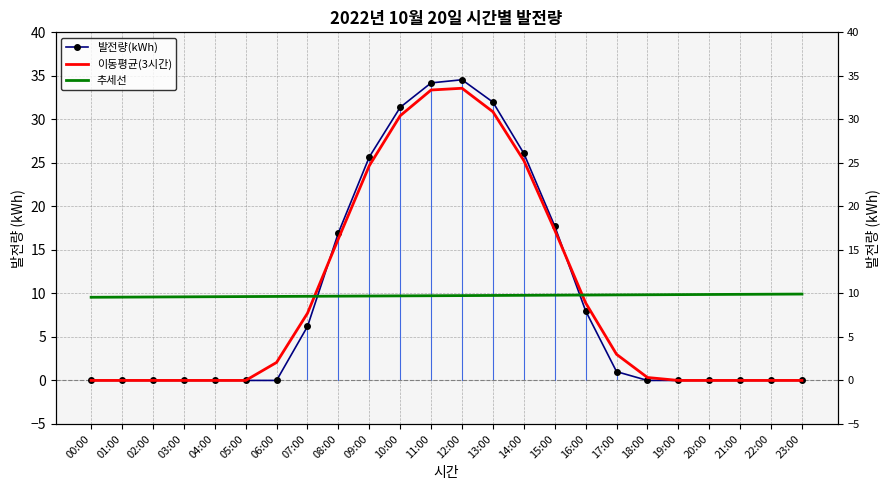

After their last crossing, which series has the higher values: 추세선 or 발전량(kWh)?

추세선